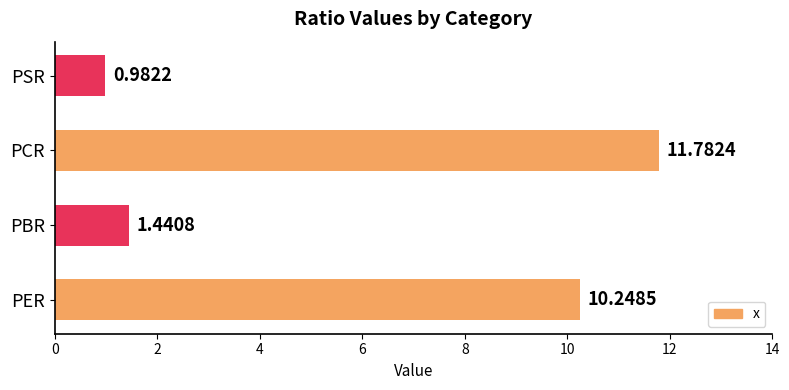

What is the sum of the values at PER and PBR?

11.7